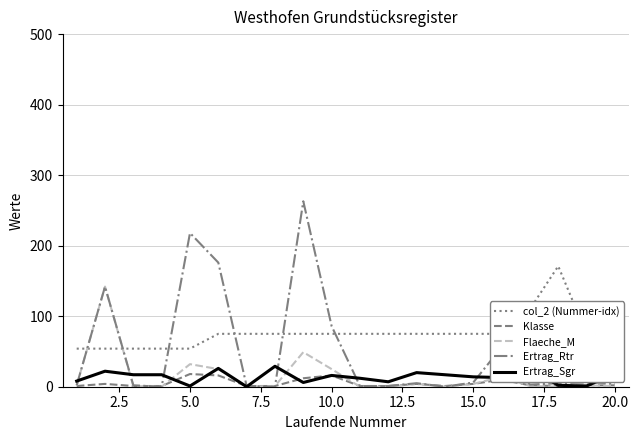

True or false: Ertrag_Rtr and col_2 (Nummer-idx) cross at least once.

True